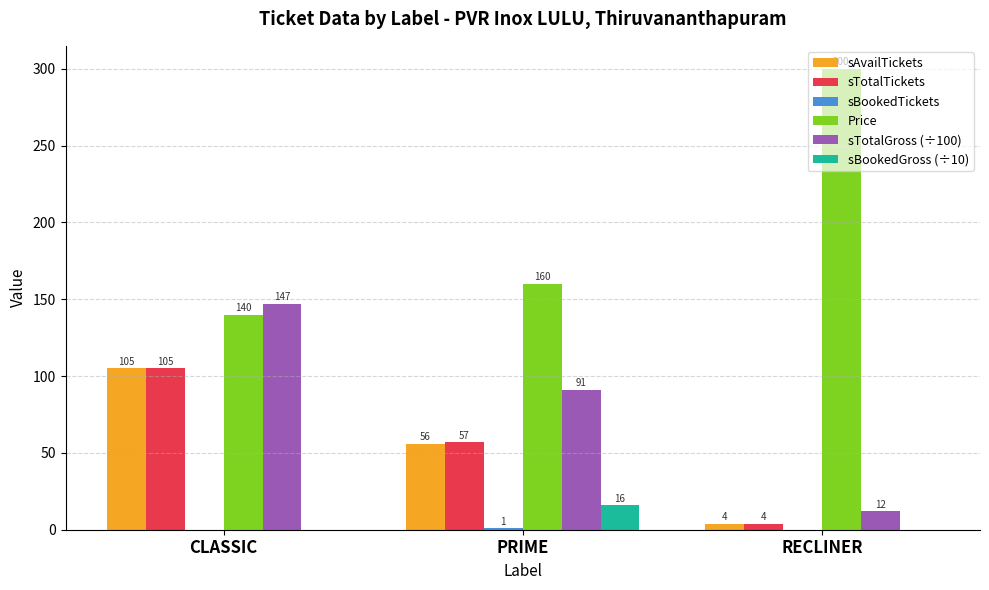

Which category has the highest value in the sTotalGross (÷100) series?

CLASSIC